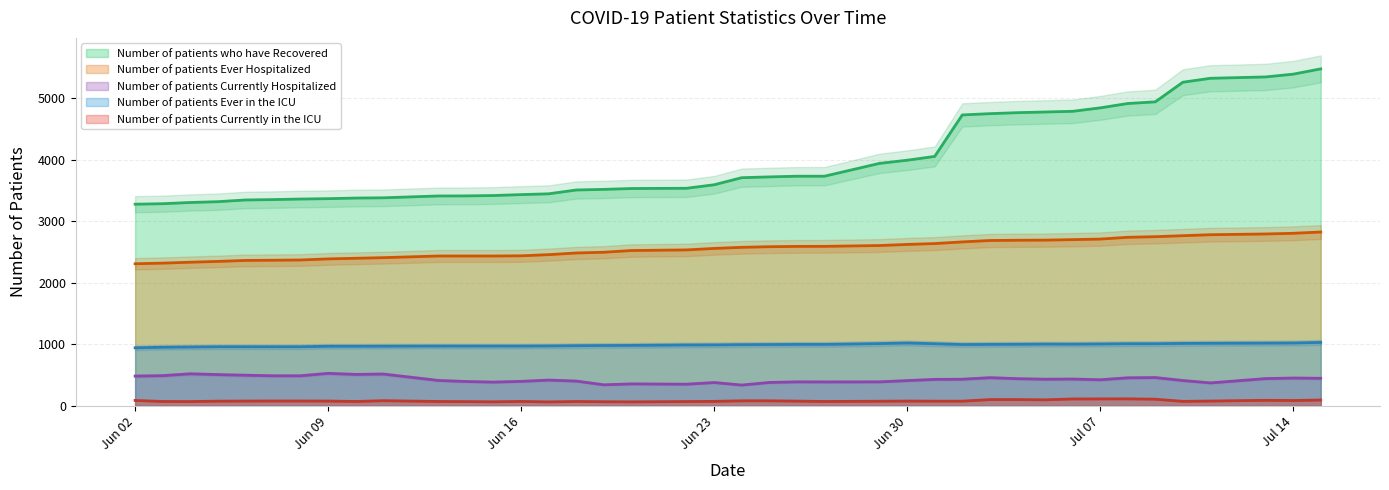

True or false: Number of patients Ever in the ICU and Number of patients Ever Hospitalized cross at least once.

False